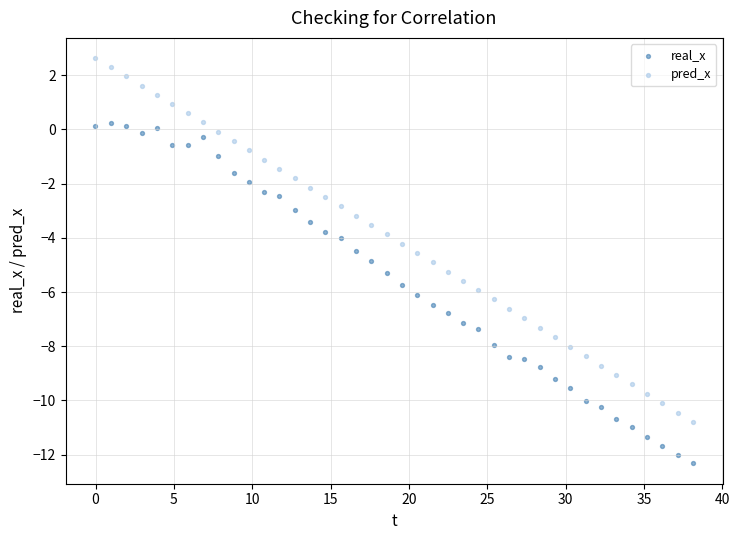

What is the X range (max minus min) for the scatter plot?

38.1